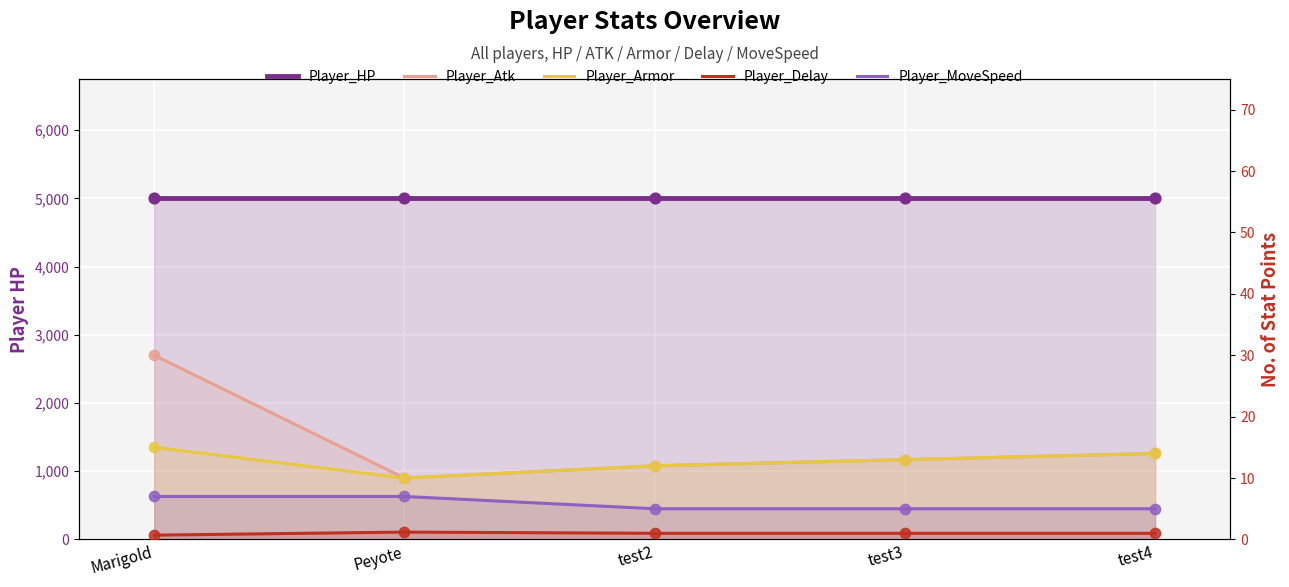

Is the value of Player_Armor at test4 greater than the value of Player_HP at Peyote?

No